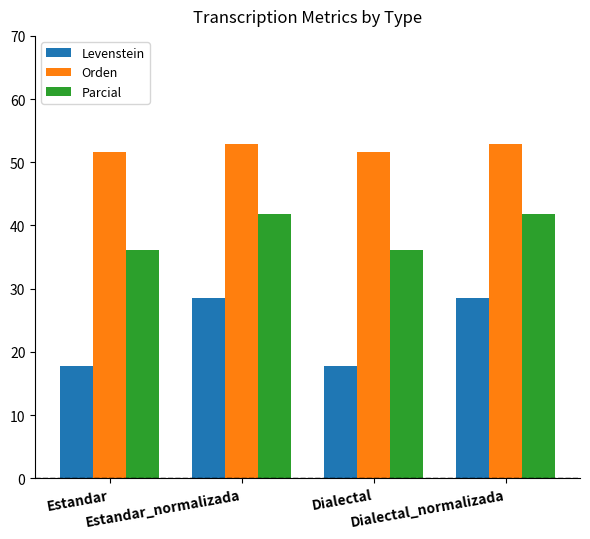

How many groups of bars are there?

4